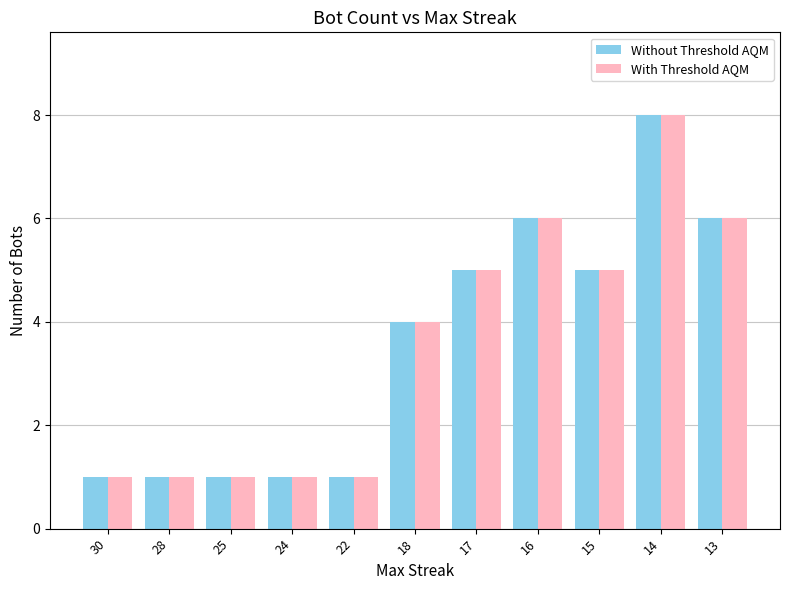

At which category is the sum across all series the highest?

14